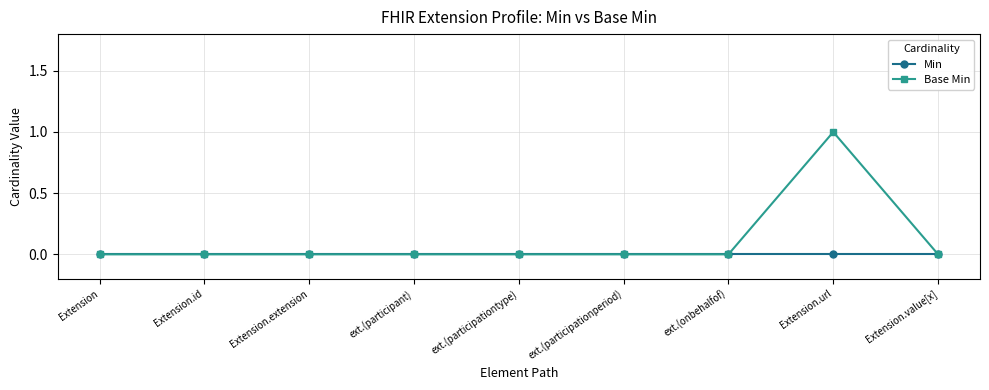

The value of Min at Extension.url is 0. True or false?

True